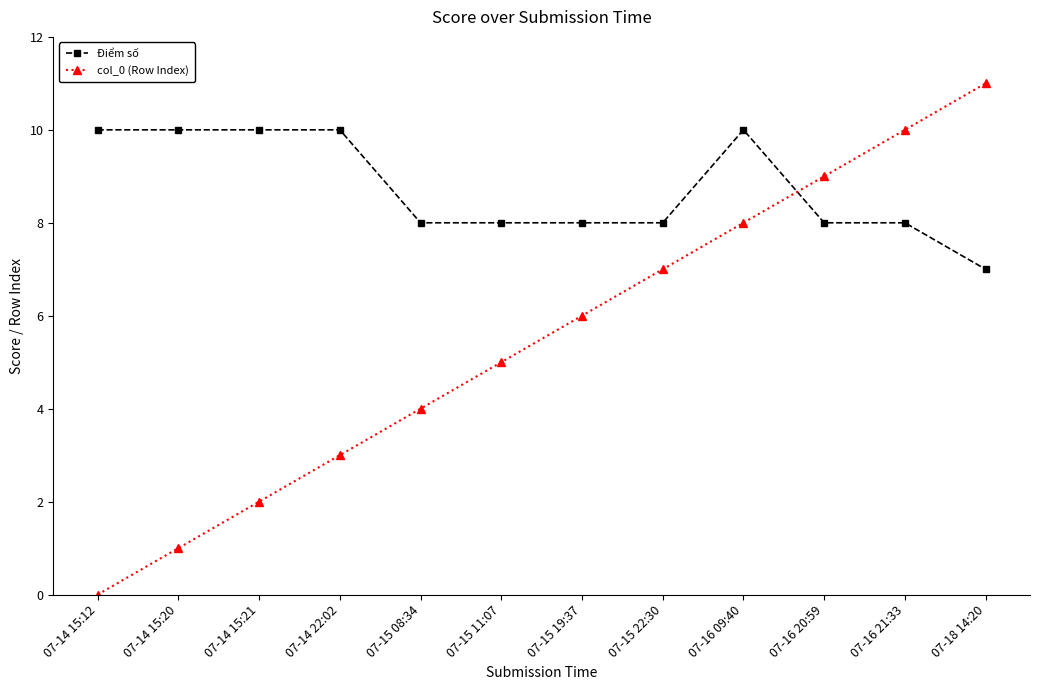

Count the number of categories in the chart.

12